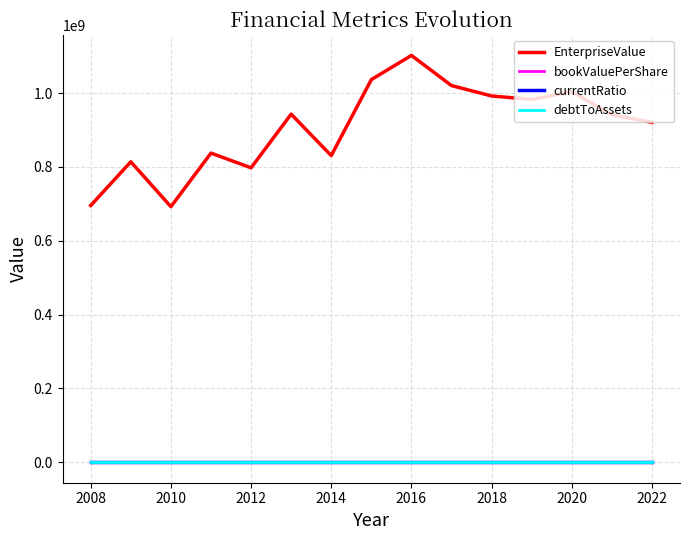

True or false: EnterpriseValue and currentRatio cross at least once.

False